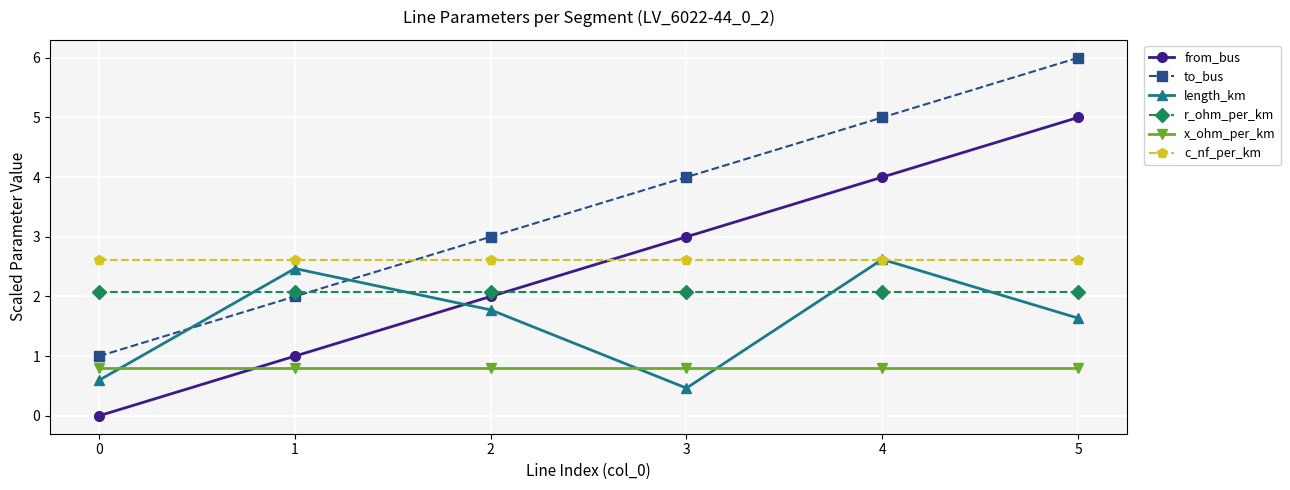

Which category has the highest value across all series?

5